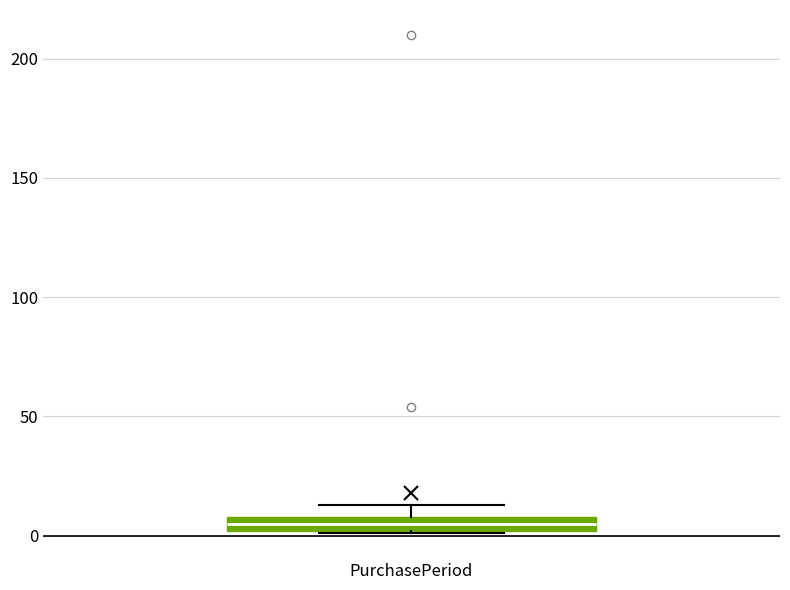

Where does the median line of the box for PurchasePeriod sit on the y-axis? The values are not printed on the chart, so give them approximately, as read against the axis.

5